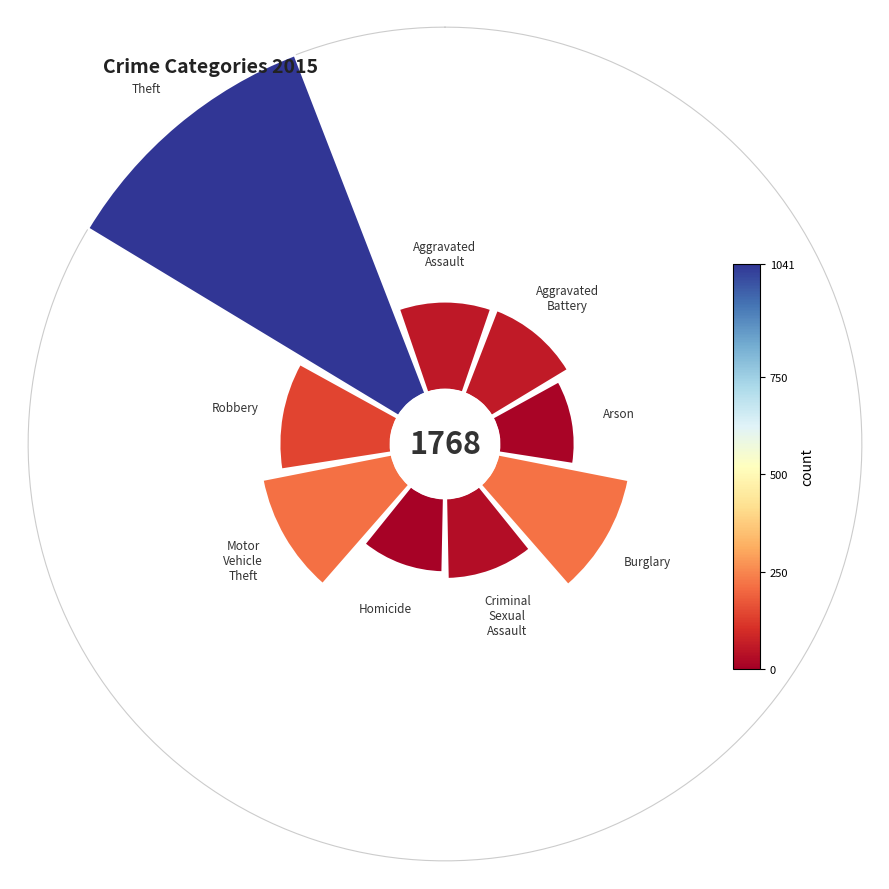

Combined, do Aggravated Assault and Homicide account for over 50%?

No